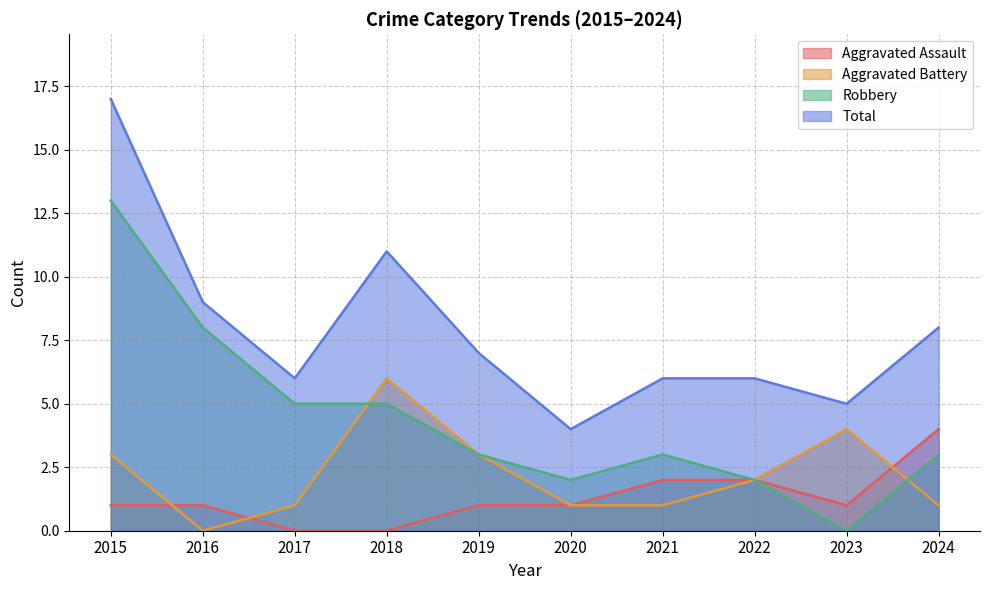

What is the total value across all series at 2015?

34